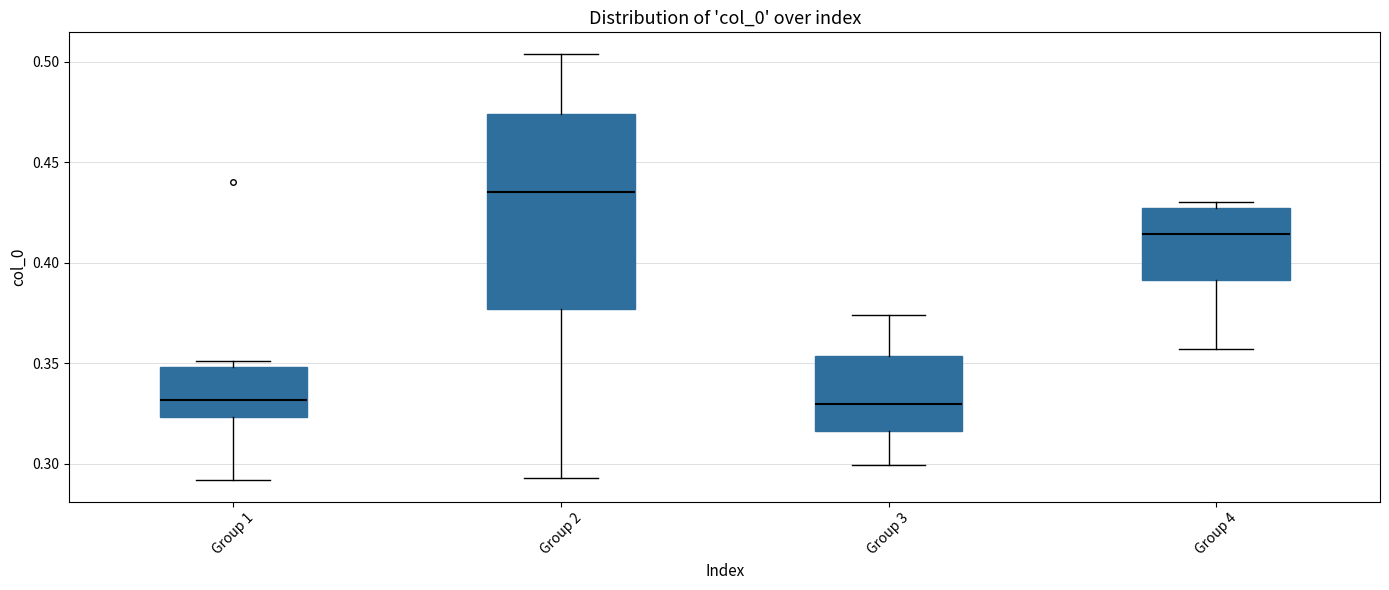

Which box is the tallest, from its lower edge to its upper edge?

Group 2